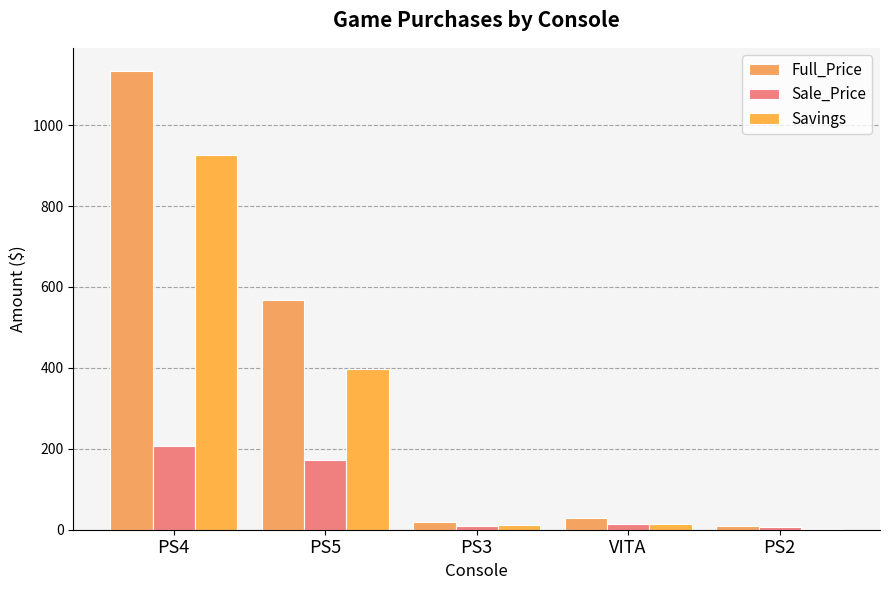

What is the difference between the maximum and second lowest values in the Savings series?

916.4